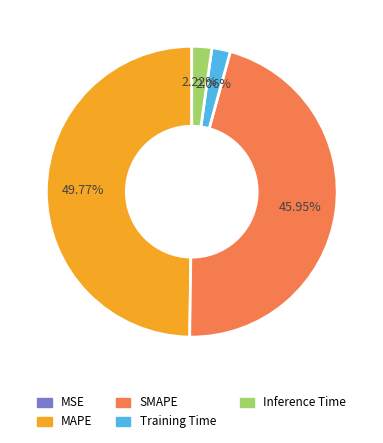

Is the sum of Training Time and MAPE greater than half?

Yes